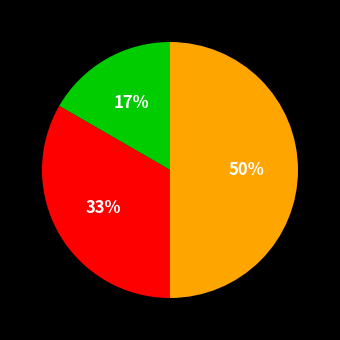

To the nearest percent, what is the difference between the largest and smallest slice percentages?

33%